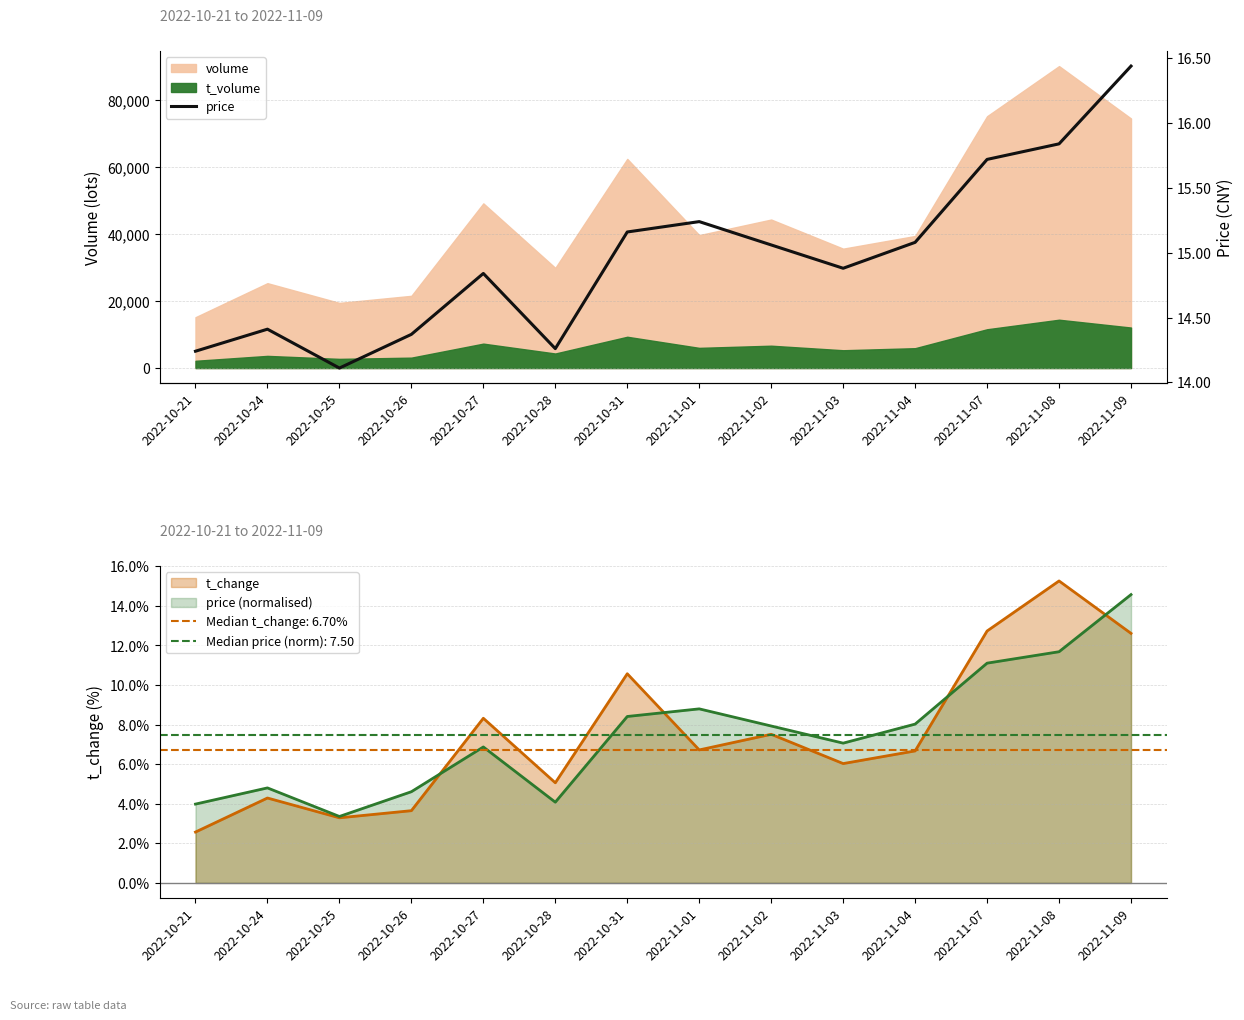

What is the minimum value shown in the chart?

14.1